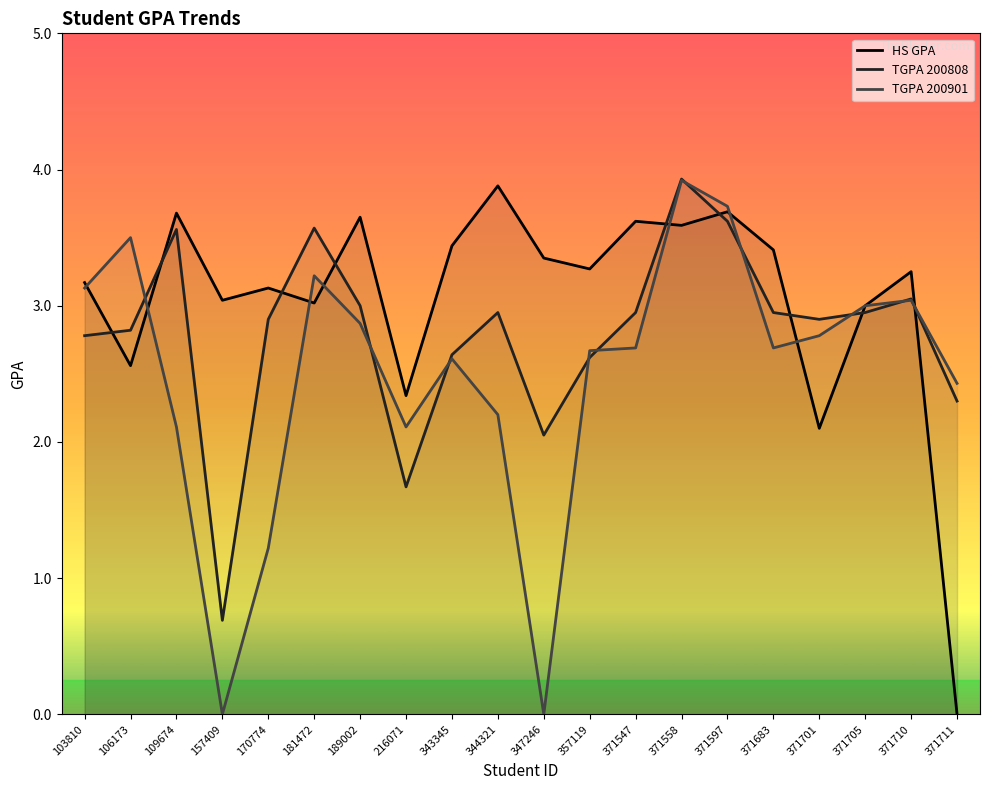

In TGPA 200808, how many points are higher than both neighbors (excluding endpoints)?

5